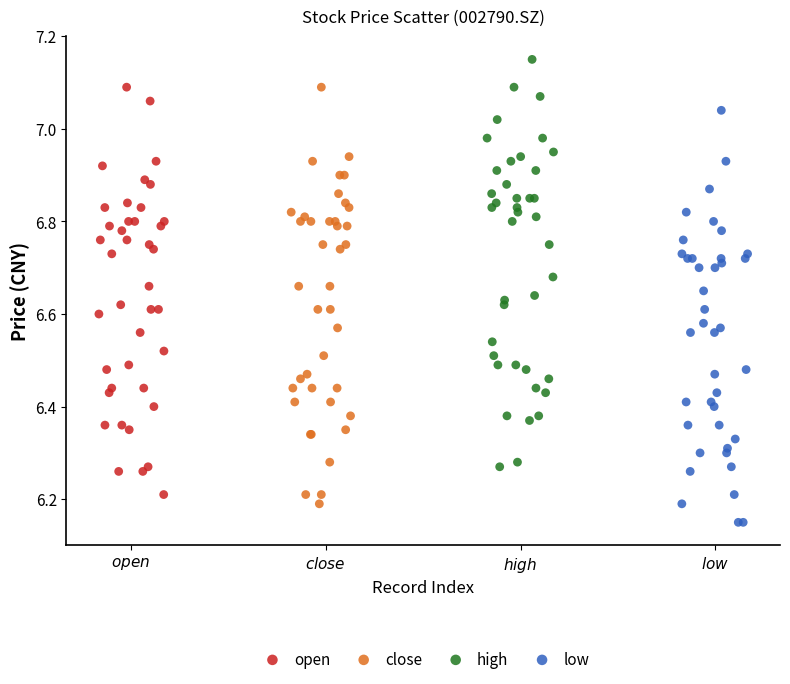

Which series reaches the maximum Y coordinate?

high